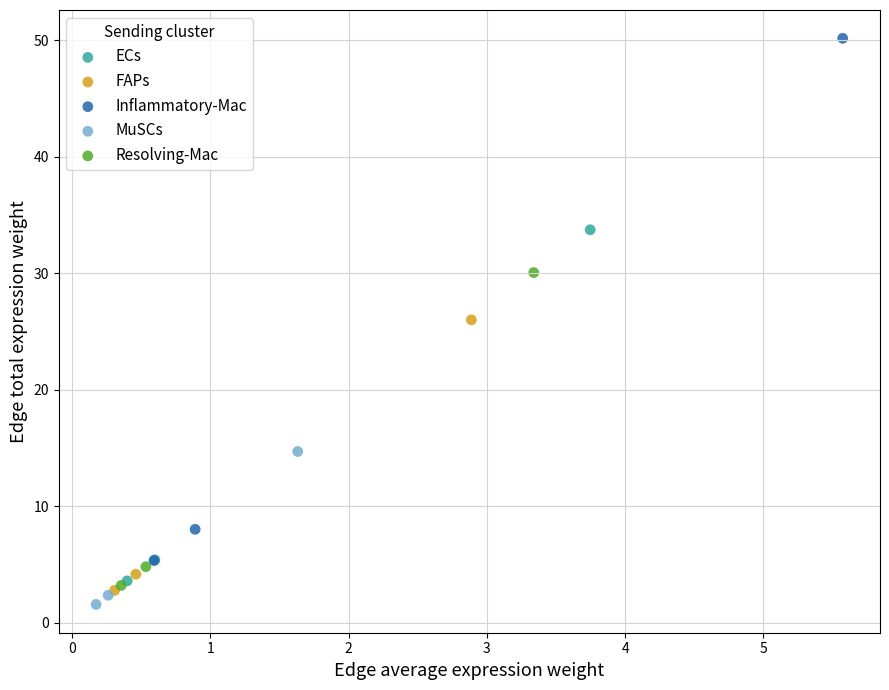

Which series has the largest Y range (max minus min)?

Inflammatory-Mac